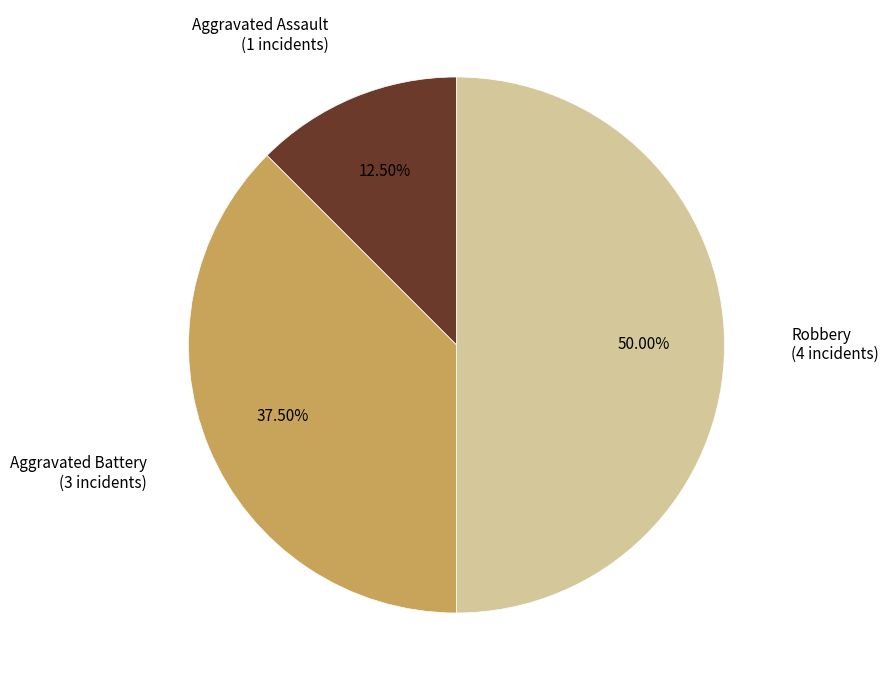

How many segments does this pie chart have?

3